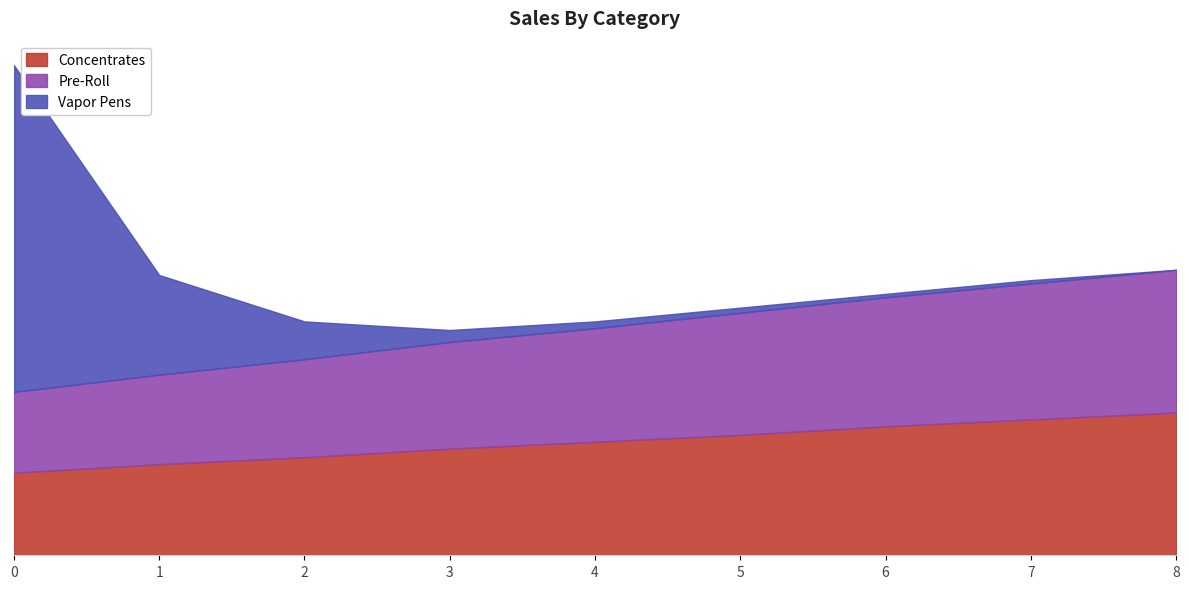

What is the difference between the highest and lowest values at 1?

0.1